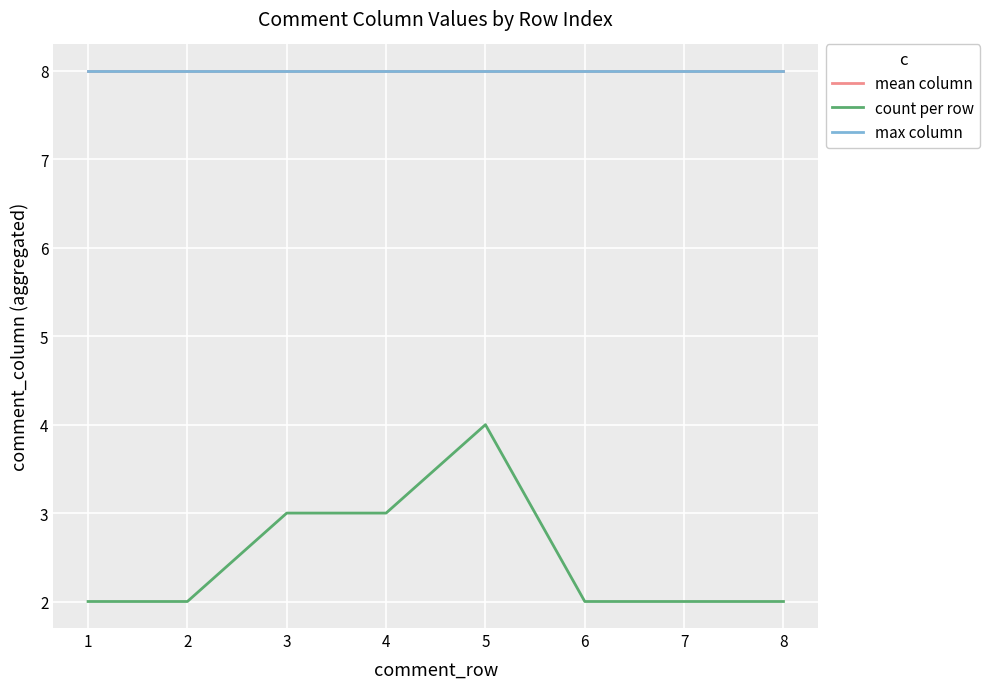

What is the difference between the maximum and minimum values in the count per row series?

2